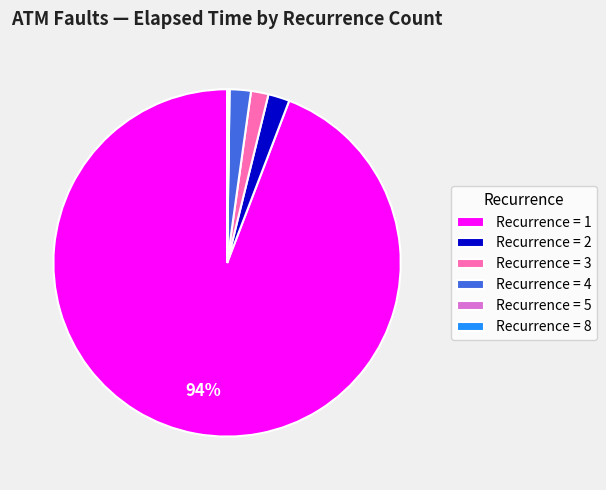

Is there a majority slice in this chart?

Yes